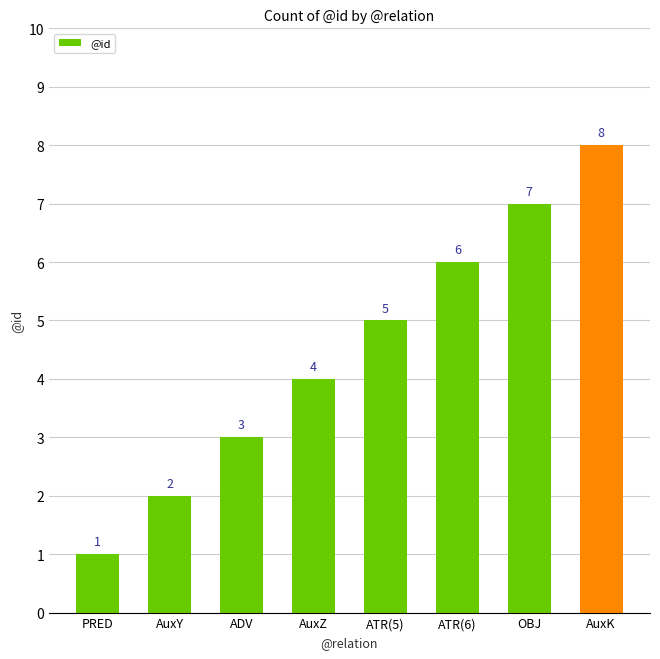

List the labels in order of value, largest first.

AuxK, OBJ, ATR(6), ATR(5), AuxZ, ADV, AuxY, PRED